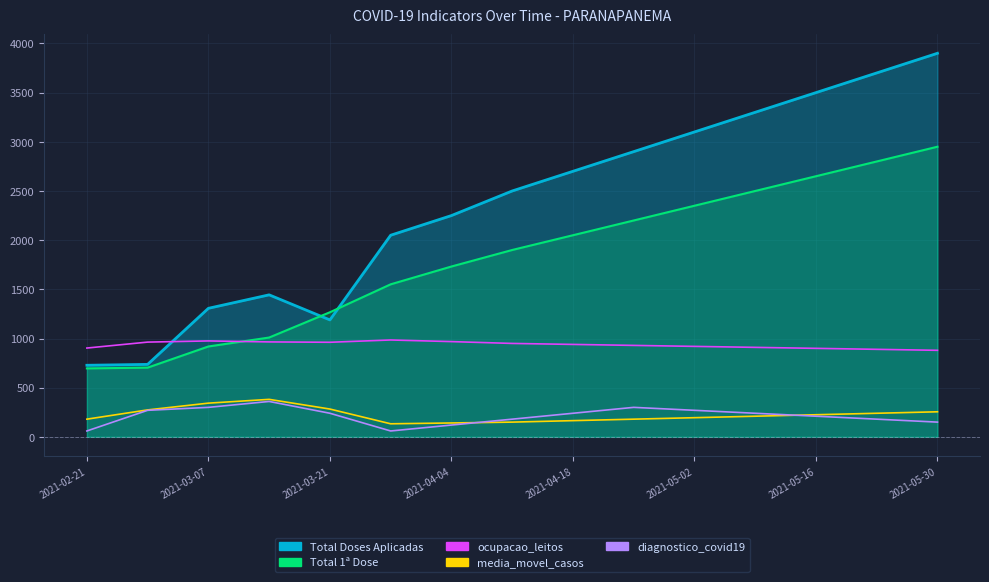

Which series has the largest total across all categories?

ocupacao_leitos